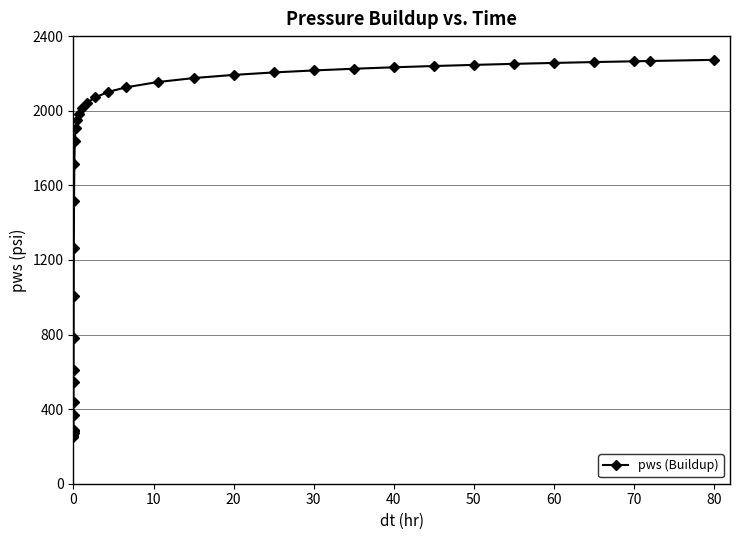

What is the difference between the maximum and minimum values?

2022.6